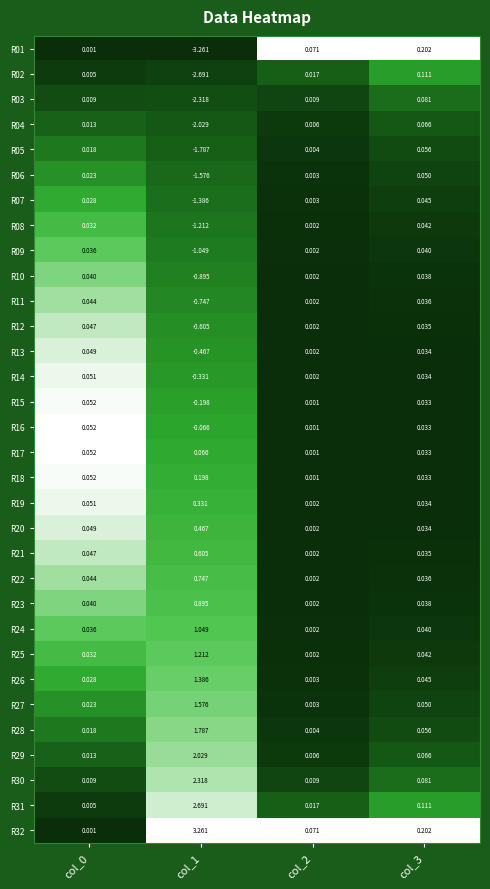

At which category does the chart reach its minimum across all series?

col_1